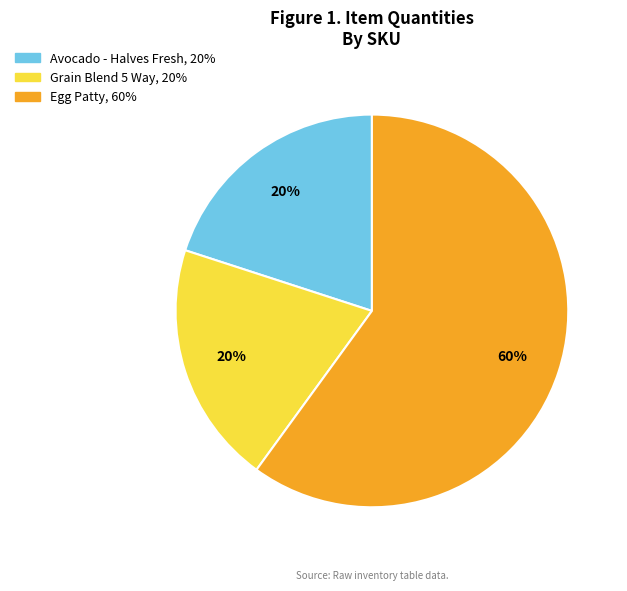

Which category has the biggest portion of the pie?

Egg Patty